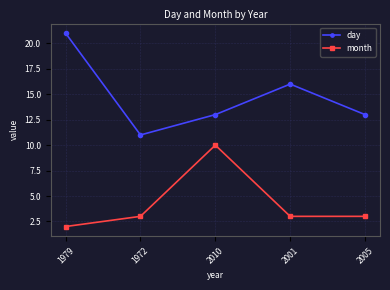

Reading right to left, what are all the values shown in this chart?

day: 2005=13	2001=16	2010=13	1972=11	1979=21
month: 2005=3	2001=3	2010=10	1972=3	1979=2